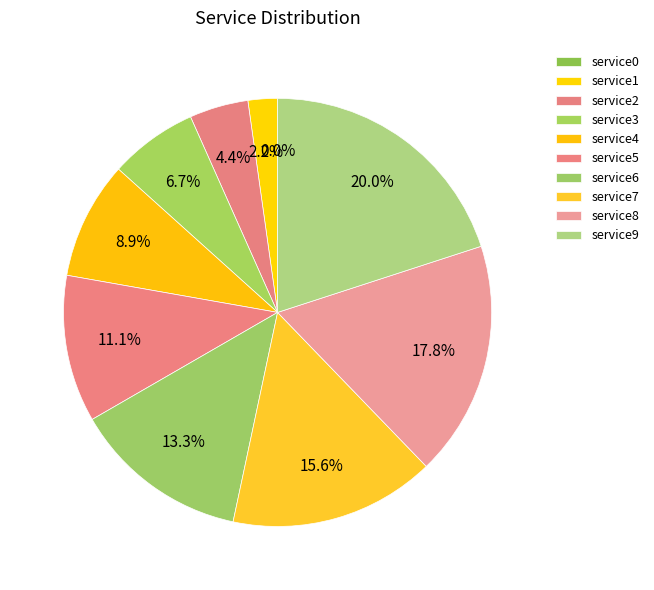

What is the change in value from service0 to service7?

+7